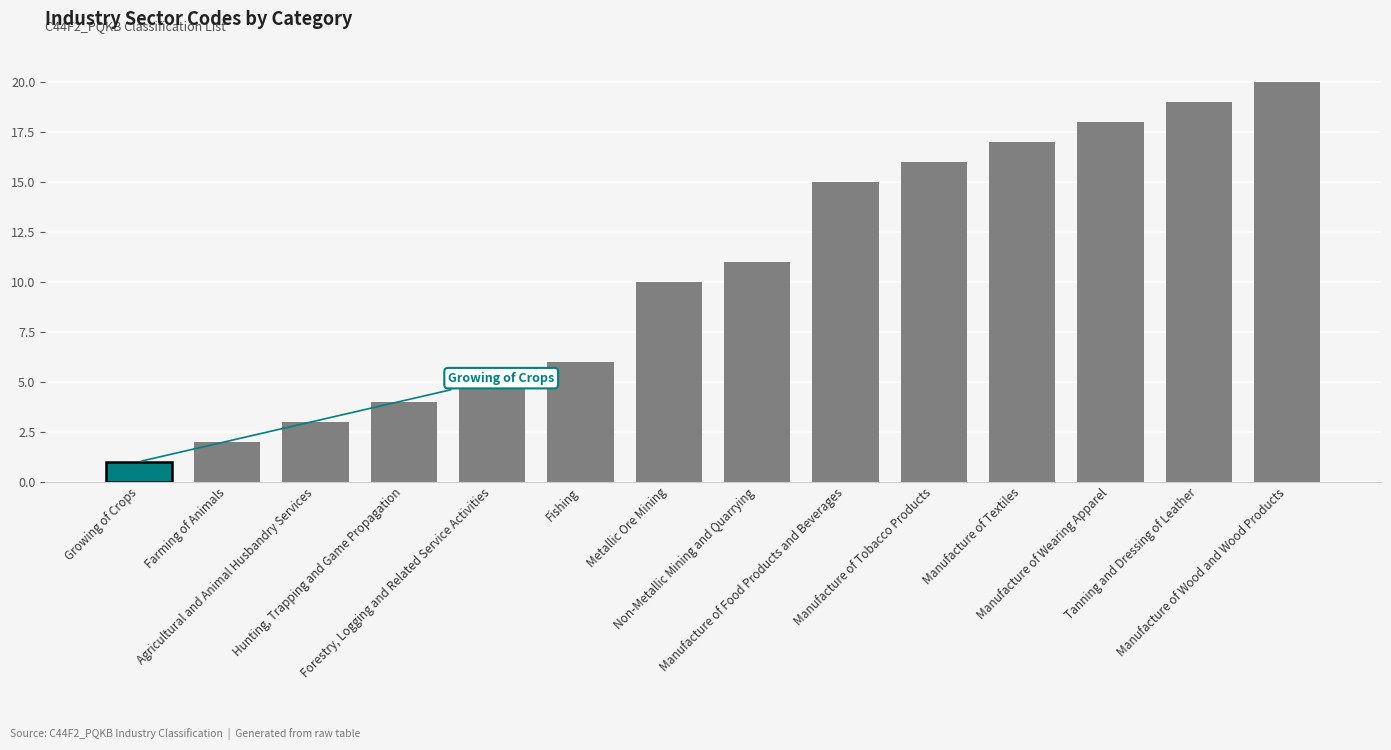

How many data points does each series have?

14